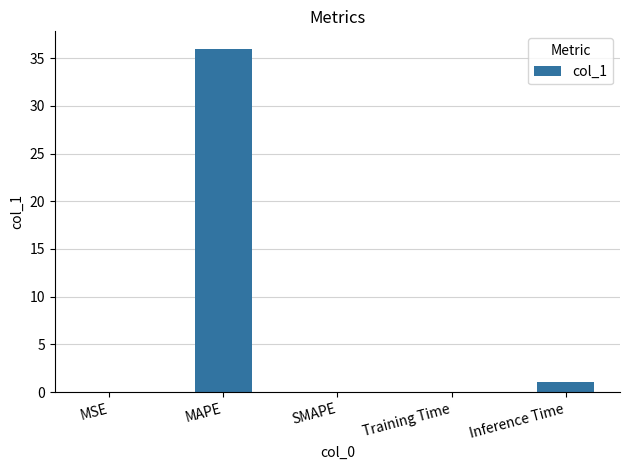

The chart shows a value of 1.1 at Inference Time. True or false?

True